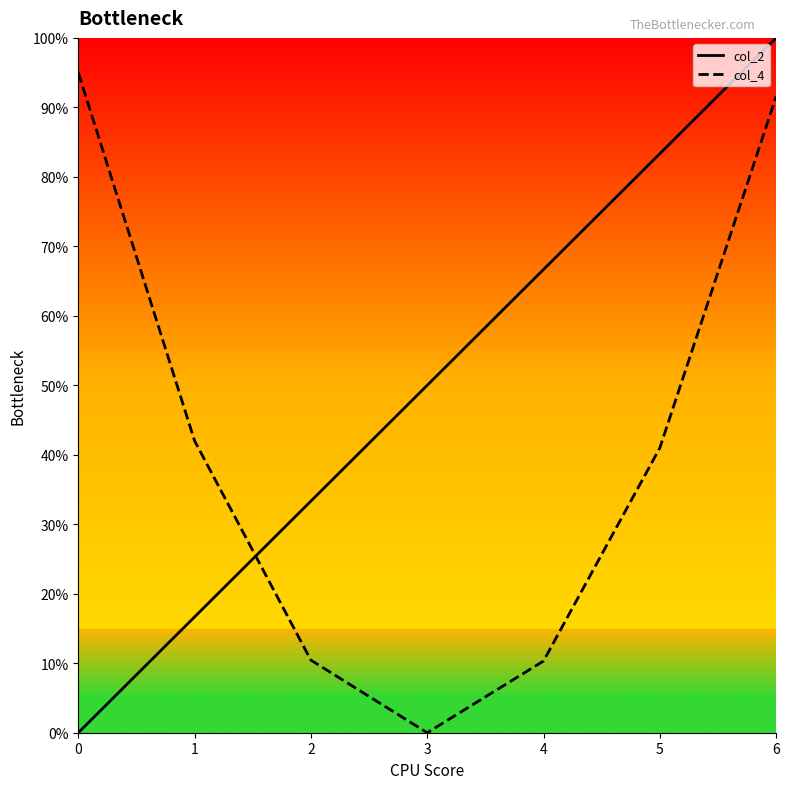

Is the value of col_4 at 6 greater than the value of col_2 at 4?

Yes